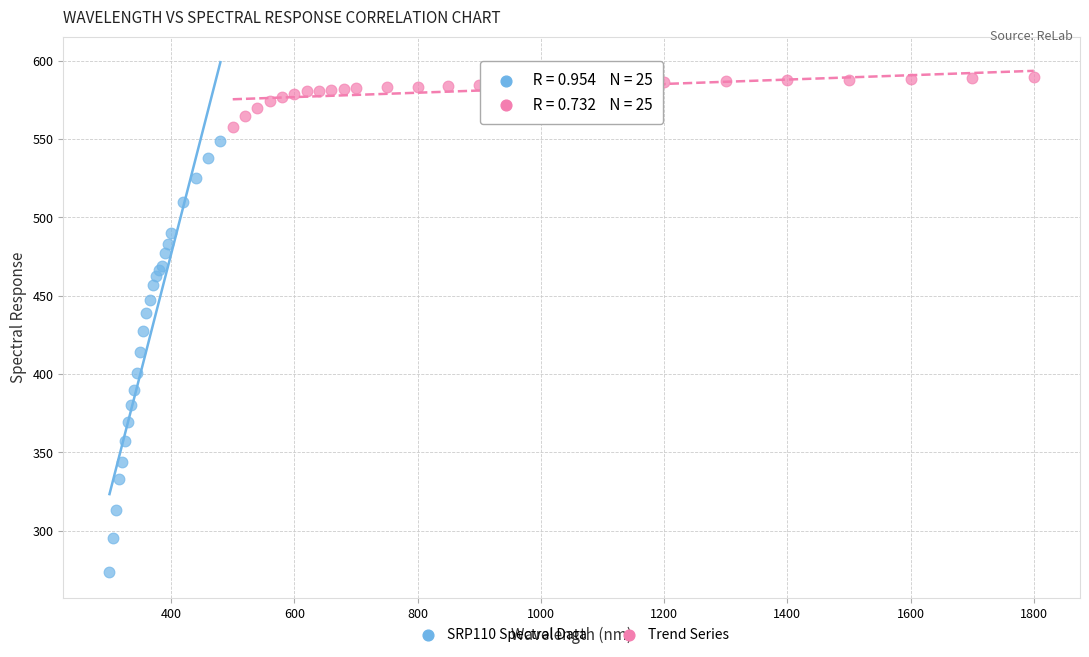

Which series reaches the maximum Y coordinate?

Trend Series